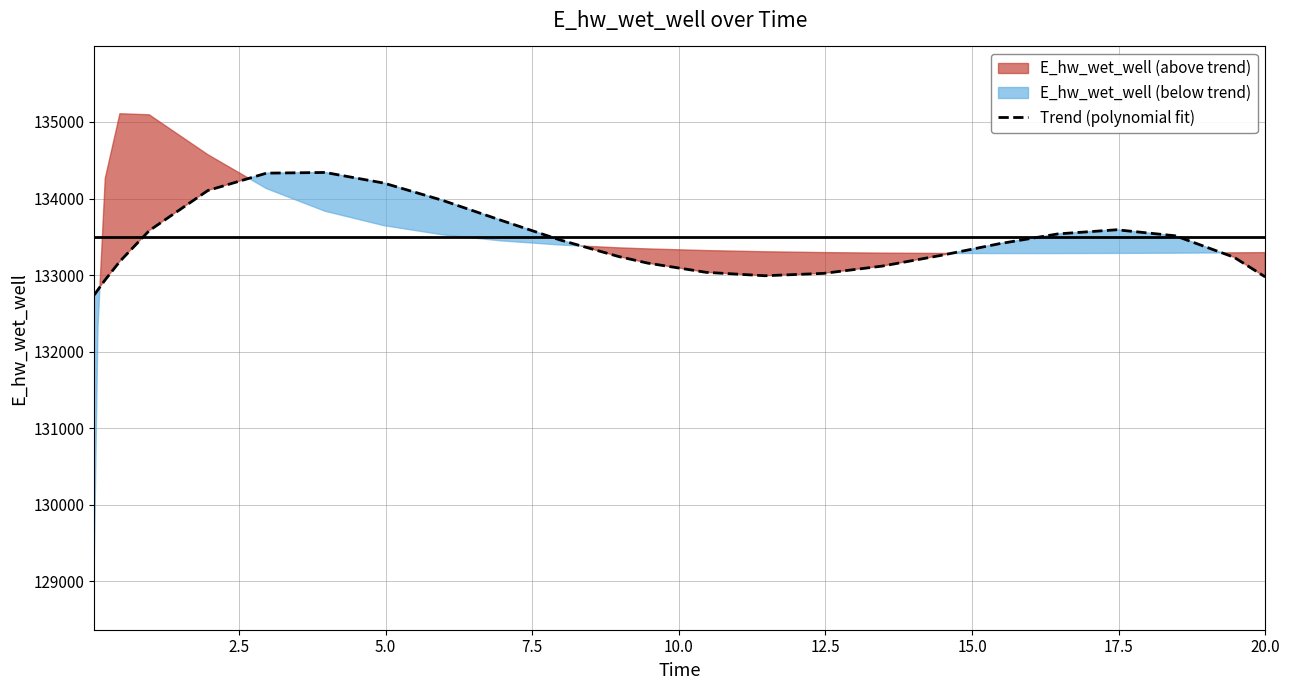

How many interior local valleys (lower than both neighbors) does the data have?

1